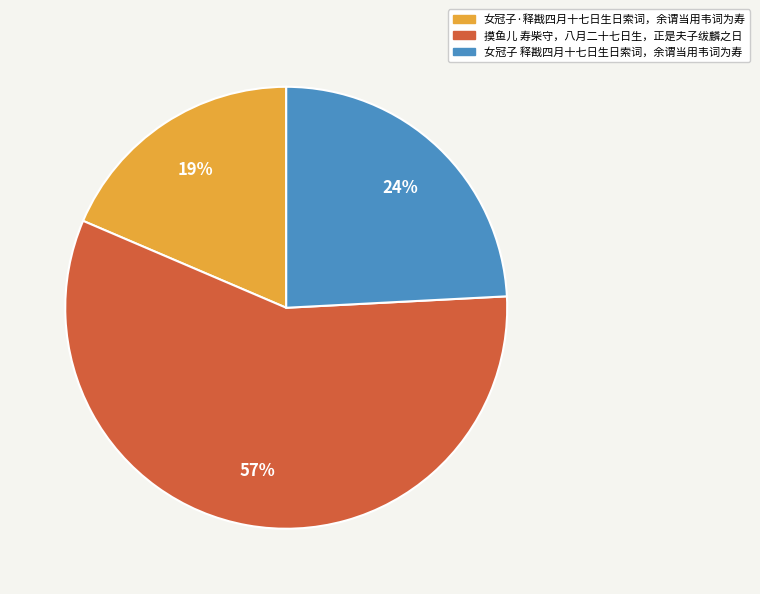

Approximately how many times larger is the value at 女冠子 释戡四月十七日生日索词，余谓当用韦词为寿 compared to 摸鱼儿 寿柴守，八月二十七日生，正是夫子绂麟之日?

0.4